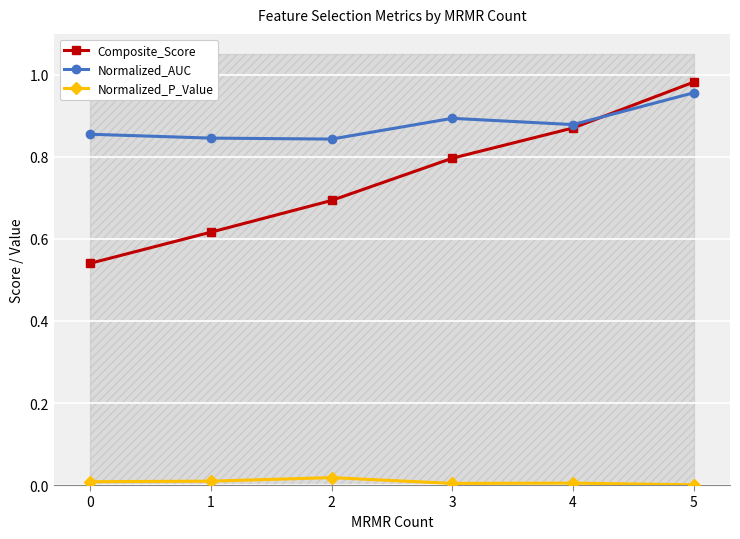

The Normalized_P_Value series shows 0.0 at 0. True or false?

True